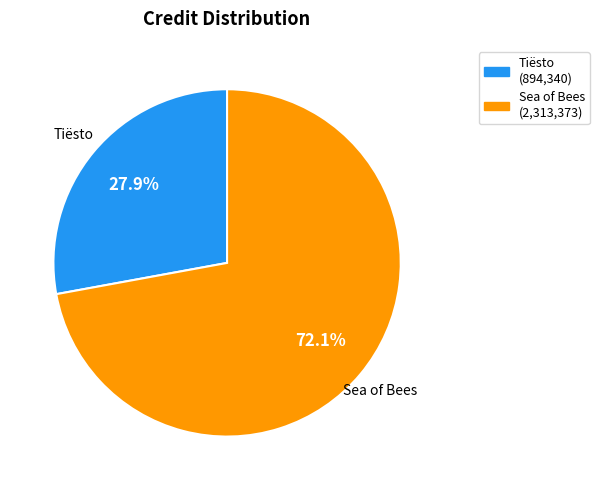

Which slice represents more than half of the pie?

Sea of Bees